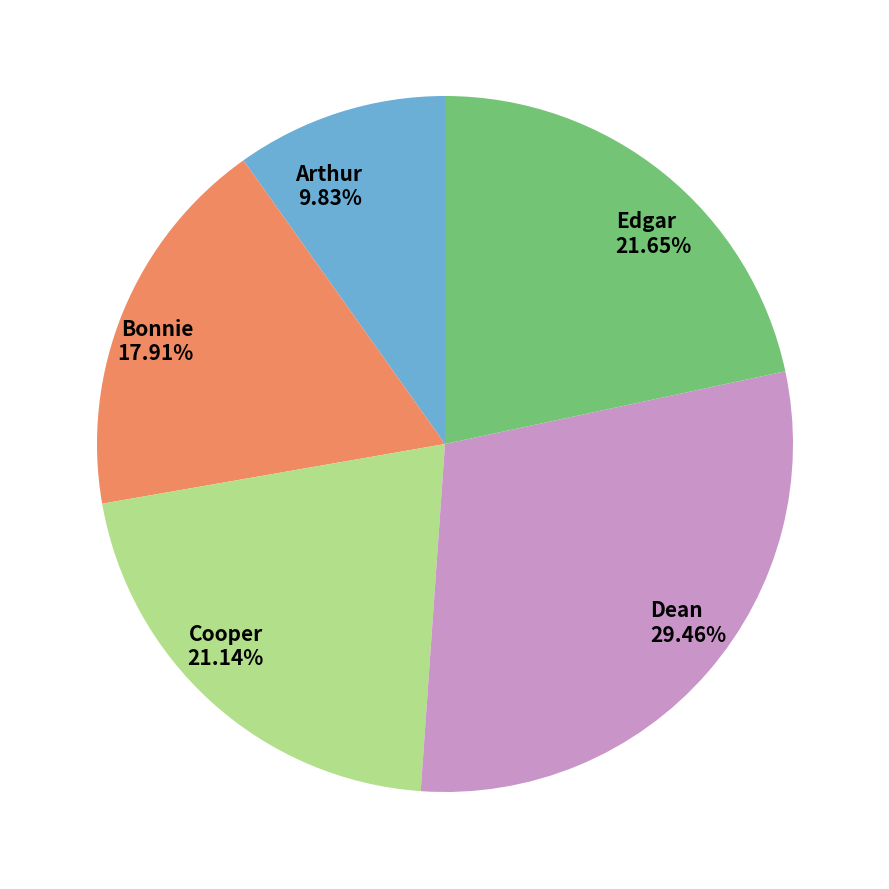

True or false: Dean accounts for 37% of the total.

False